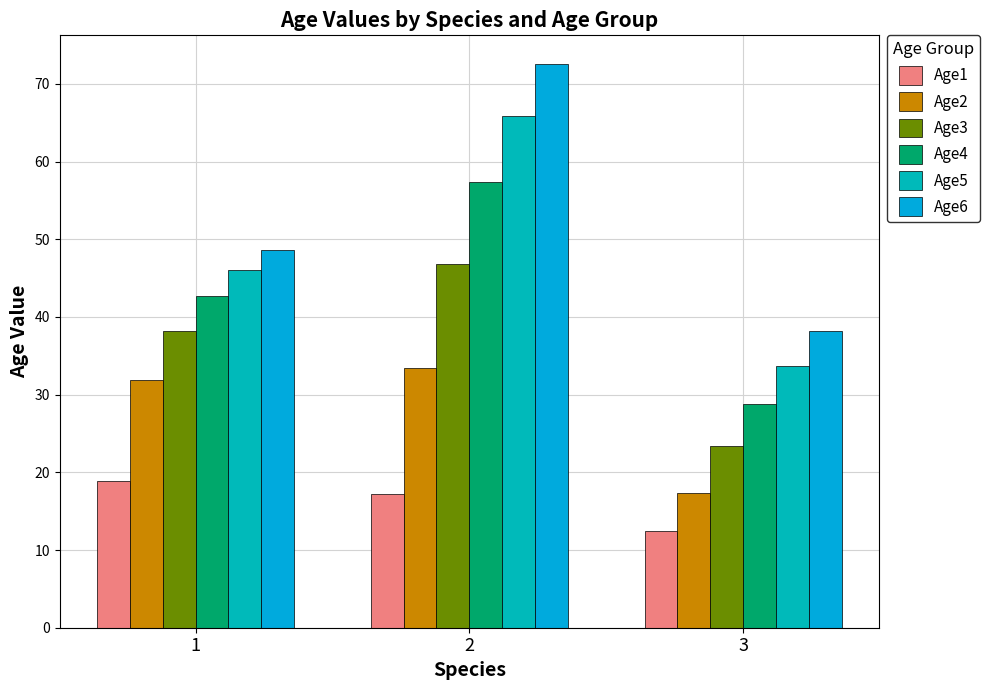

How many bars are there in each group?

6